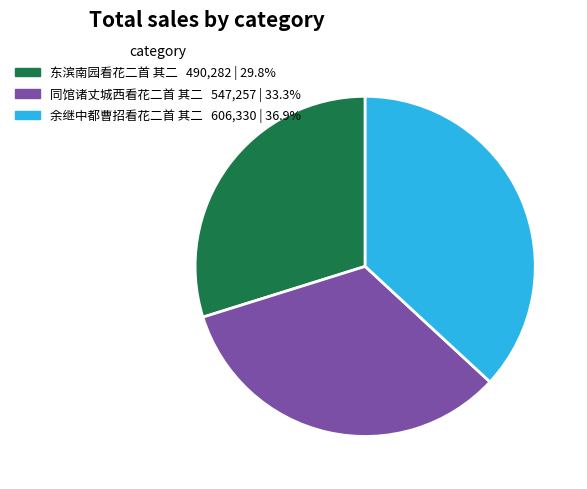

Which category has the smallest portion of the pie?

东滨南园看花二首 其二